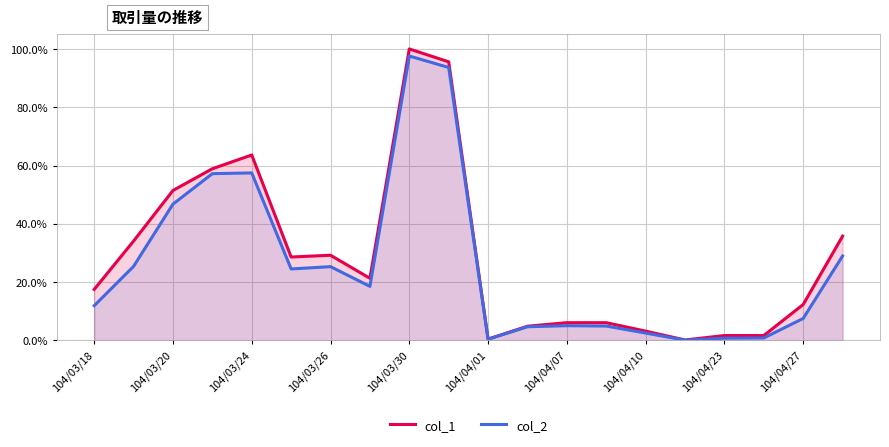

Rank the series by their average value, from lowest to highest.

col_2, col_1